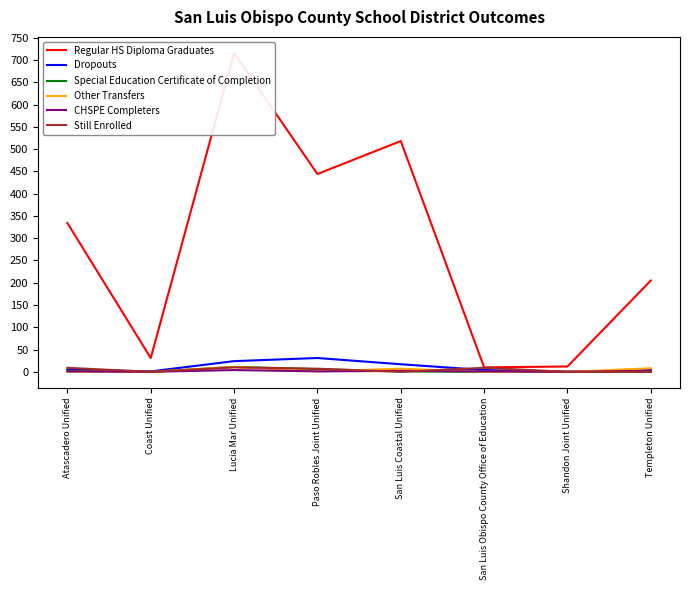

How many distinct data groups are displayed?

6